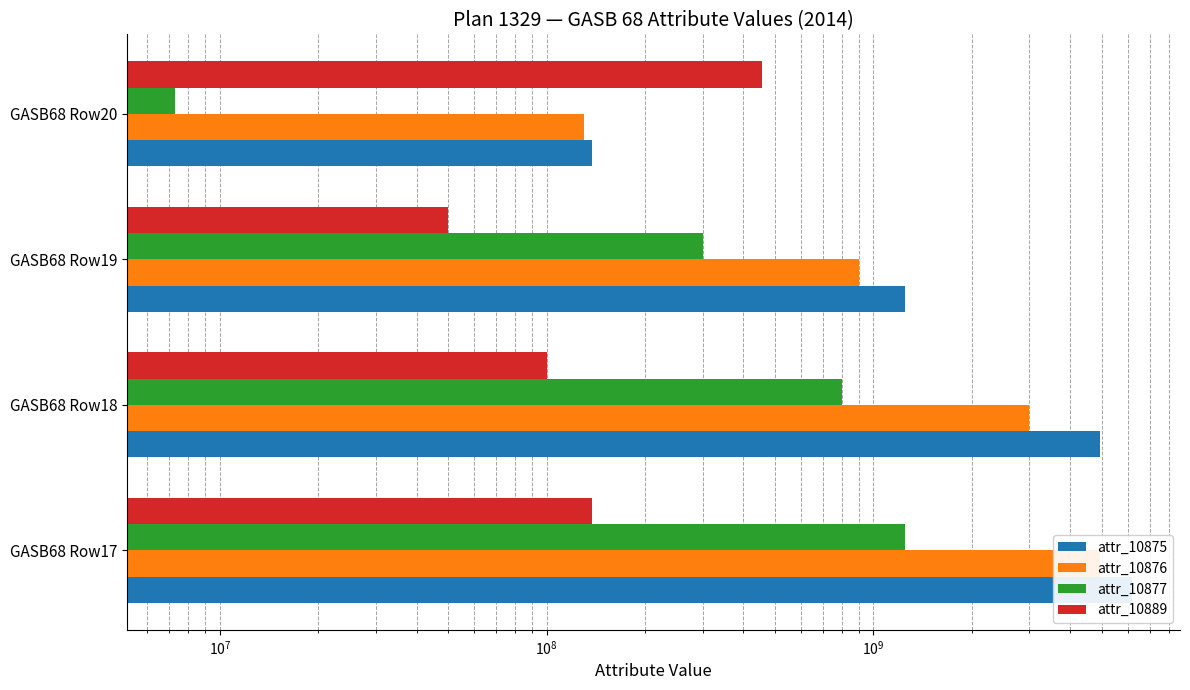

Is it true that attr_10877 equals 9838296 at GASB68 Row20?

False